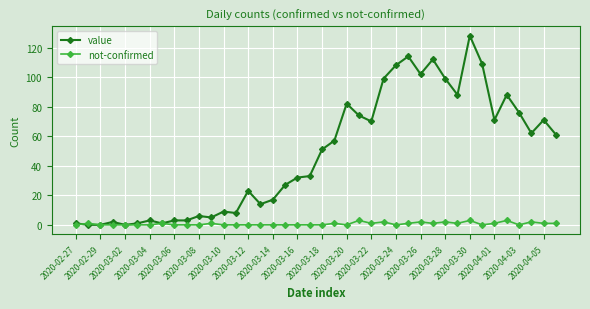

Which series has the largest total across all categories?

value